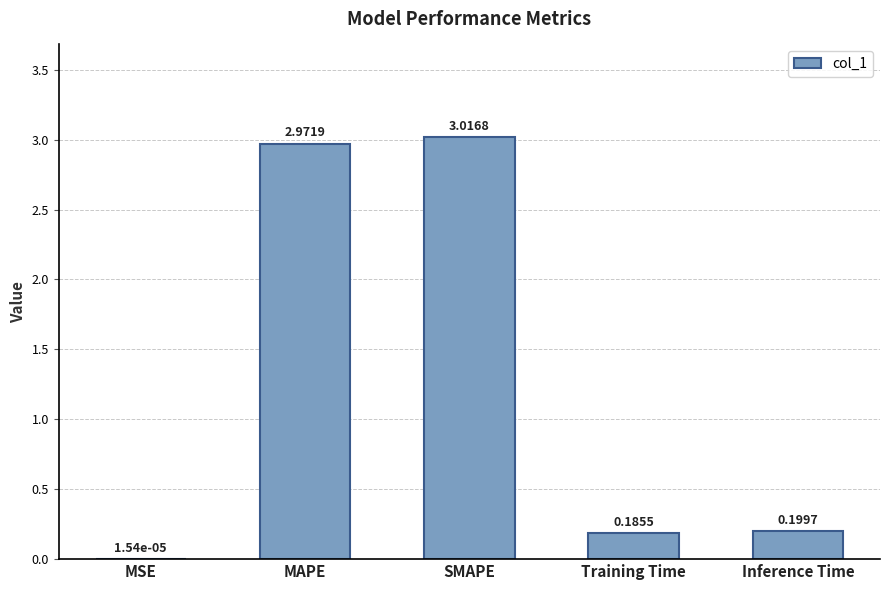

How many data points does each series have?

5